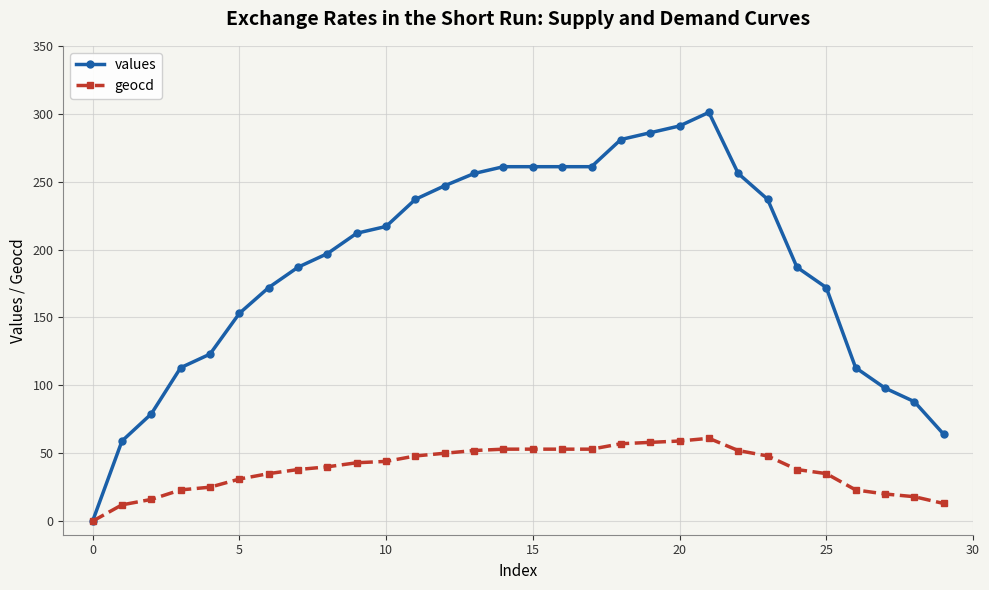

What is the highest value of the geocd series?

61